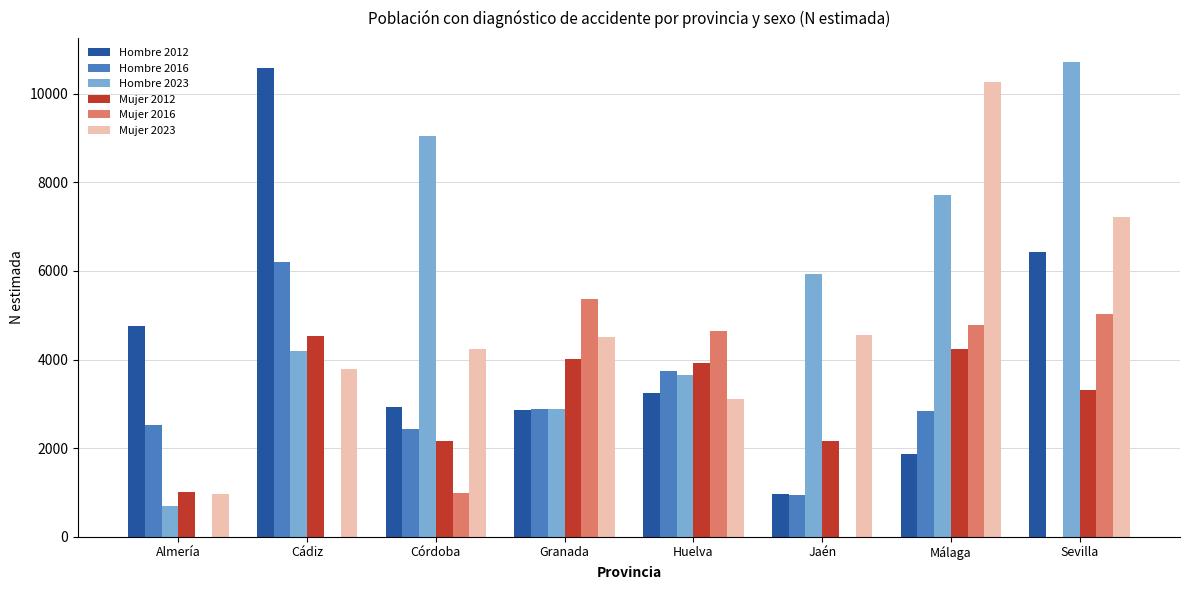

Between Granada and Málaga, which series saw the biggest shift?

Mujer 2023